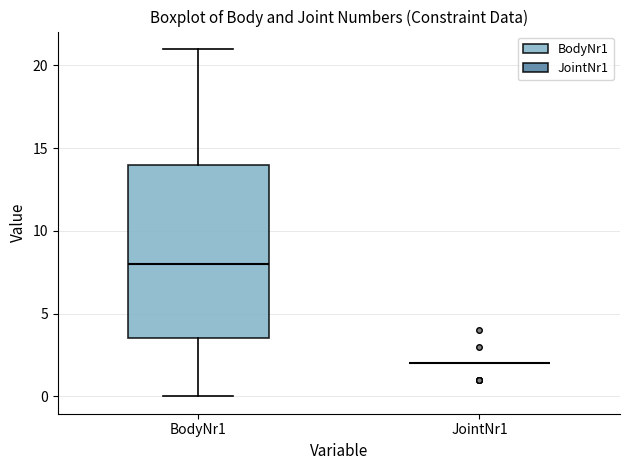

Which box is the tallest, from its lower edge to its upper edge?

BodyNr1